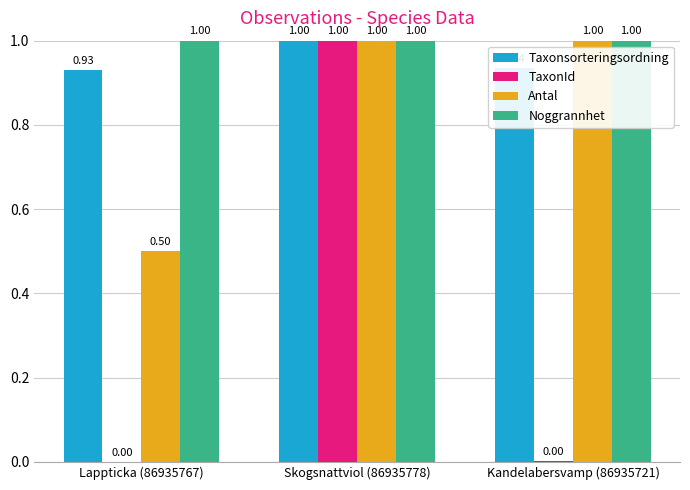

At which category is the sum across all series the highest?

Skogsnattviol (86935778)